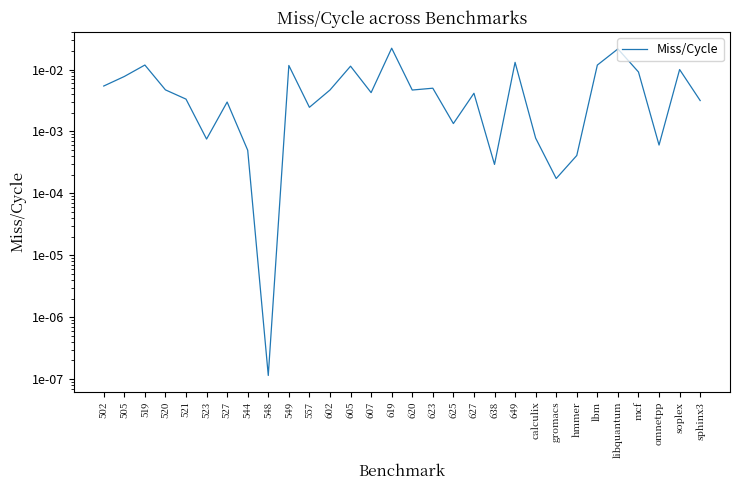

List the labels in order of value, largest first.

619, libquantum, 649, 519, lbm, 549, 605, soplex, mcf, 505, 502, 623, 520, 602, 620, 607, 627, 521, sphinx3, 527, 557, 625, calculix, 523, omnetpp, 544, hmmer, 638, gromacs, 548